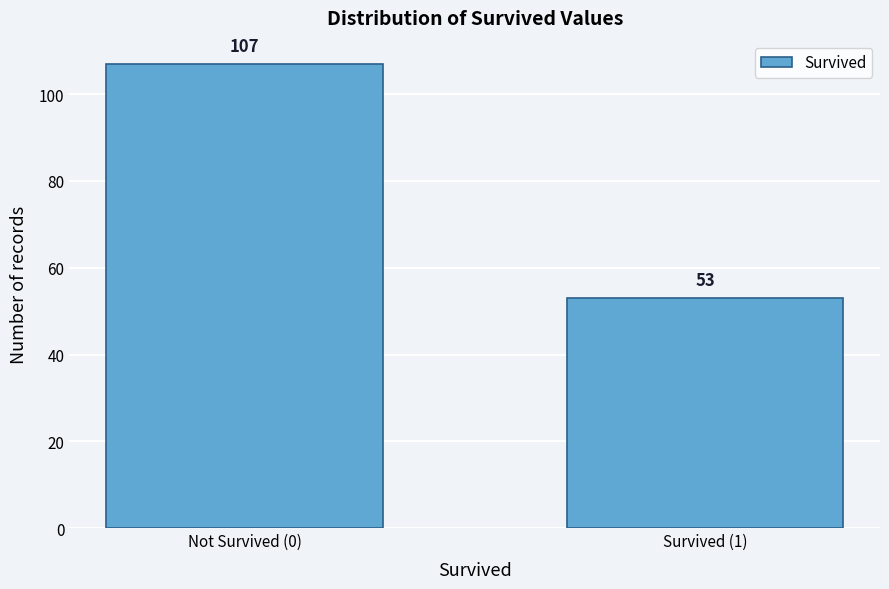

Reading right to left, transcribe all the data shown in this chart.

Survived (1)=53	Not Survived (0)=107